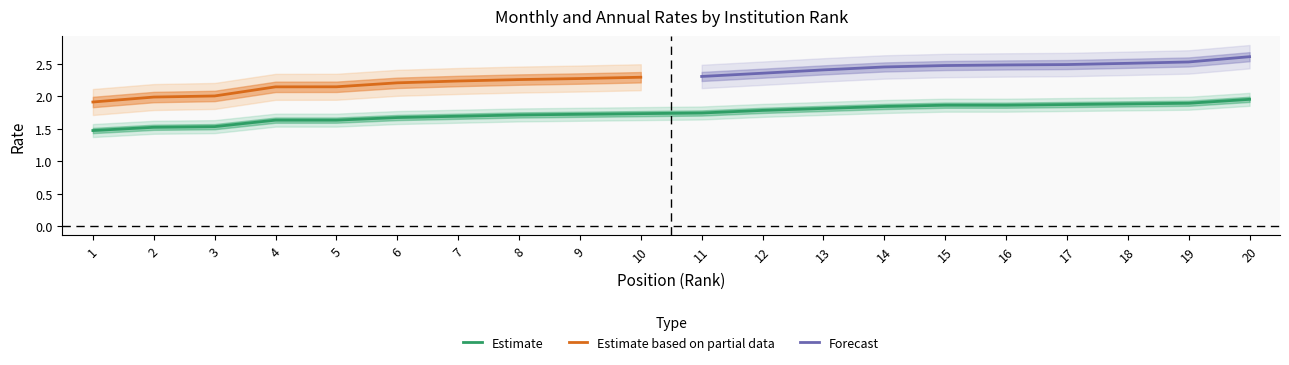

Approximately how many times larger is the value at 7 compared to 14?

0.9